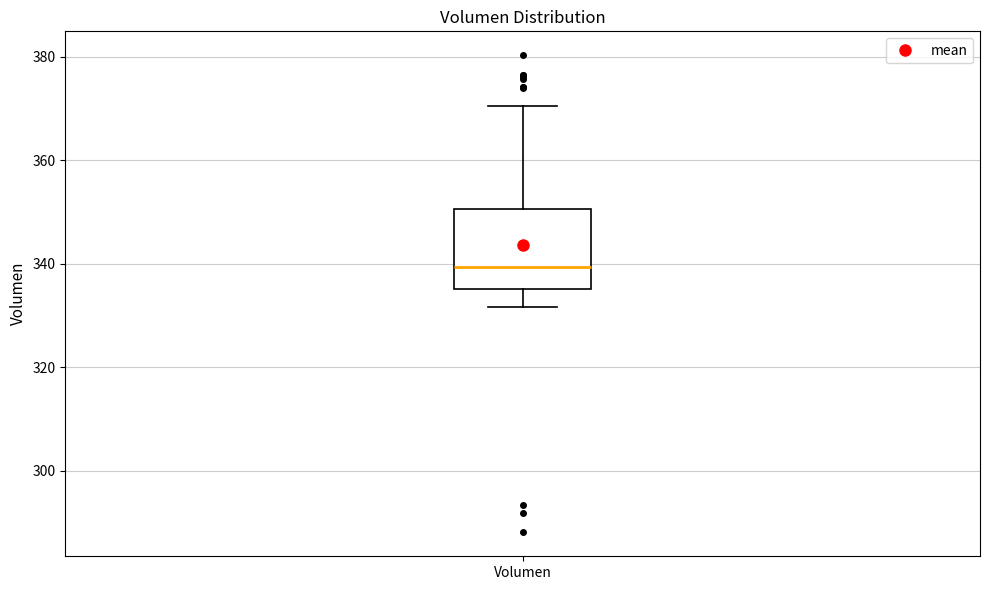

Read this box plot against the y-axis: the position of the median line, the range covered by the box, and the ends of both whiskers. The values are not printed on the chart, so give them approximately, as read against the axis.

median 340, box 336 to 350, whiskers 332 to 370